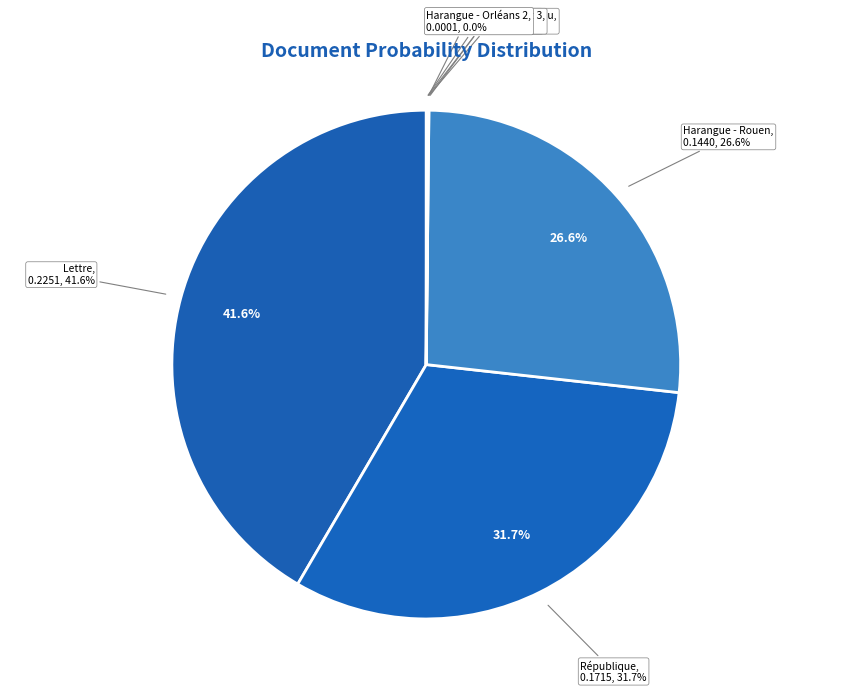

To the nearest percent, what percentage of the pie is République?

32%